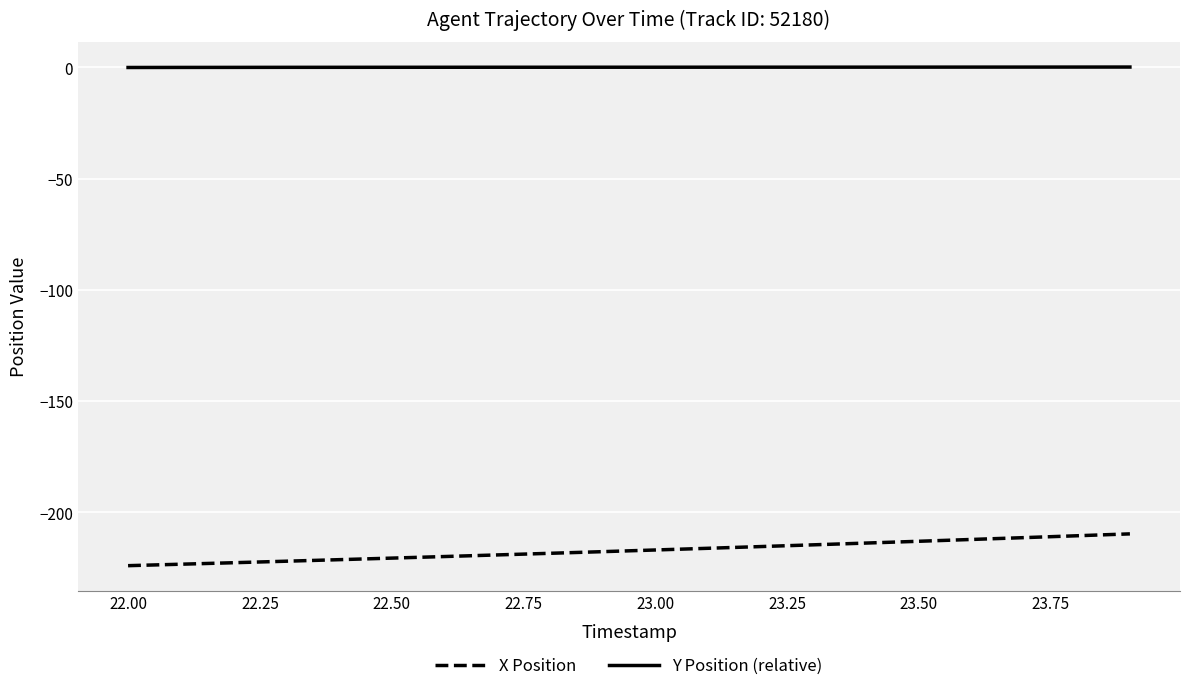

What is the minimum value shown in the chart?

-224.0